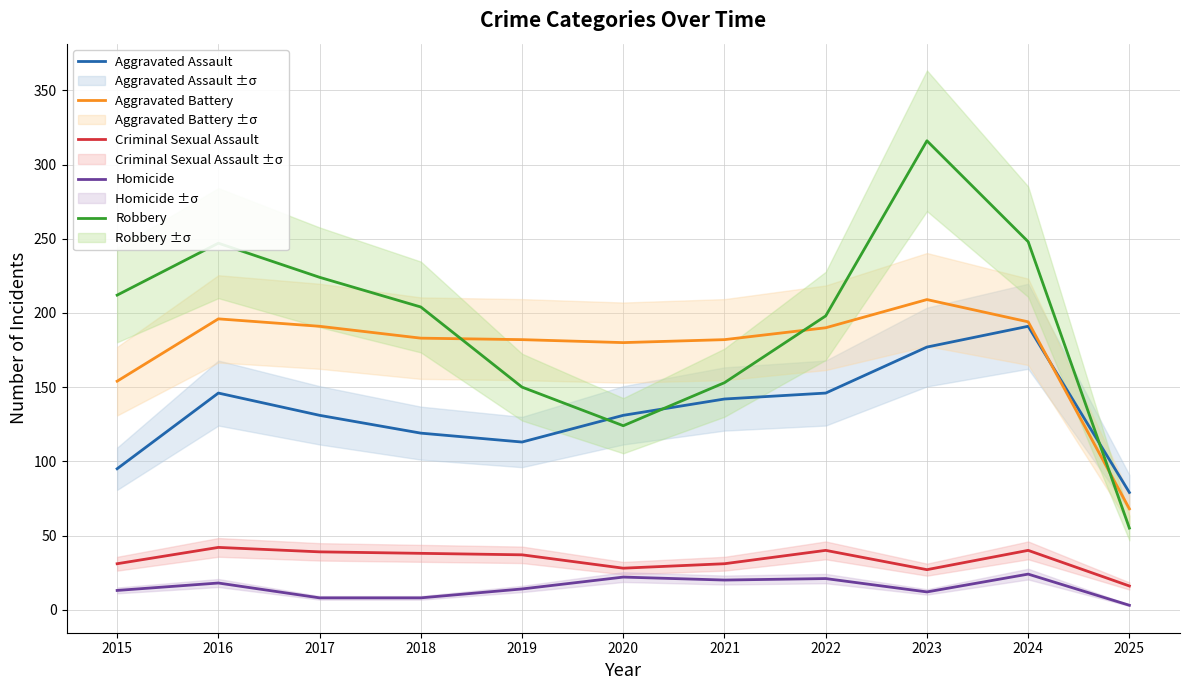

Where is the first local minimum for Homicide?

2021